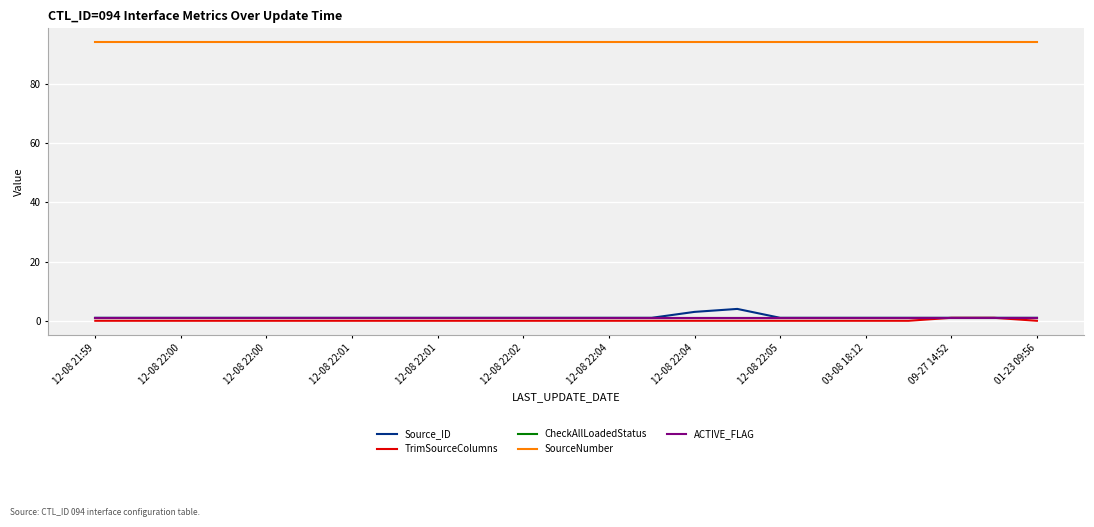

Does the chart display data point markers on the line(s)?

No